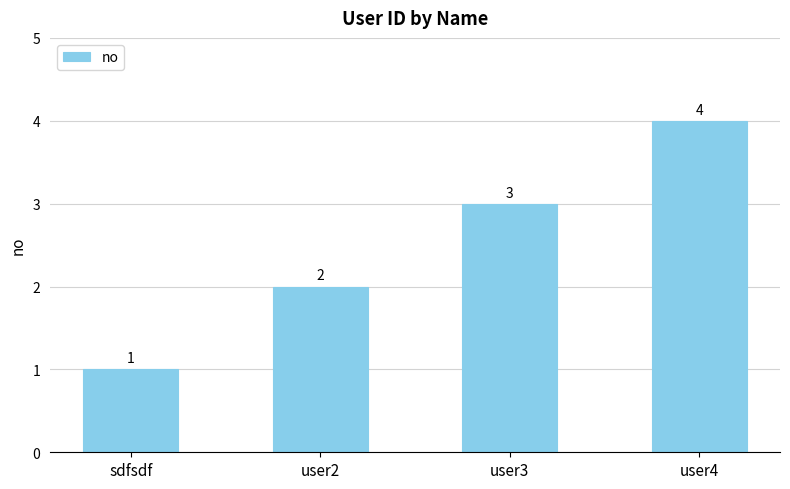

Does the chart contain any negative values?

No